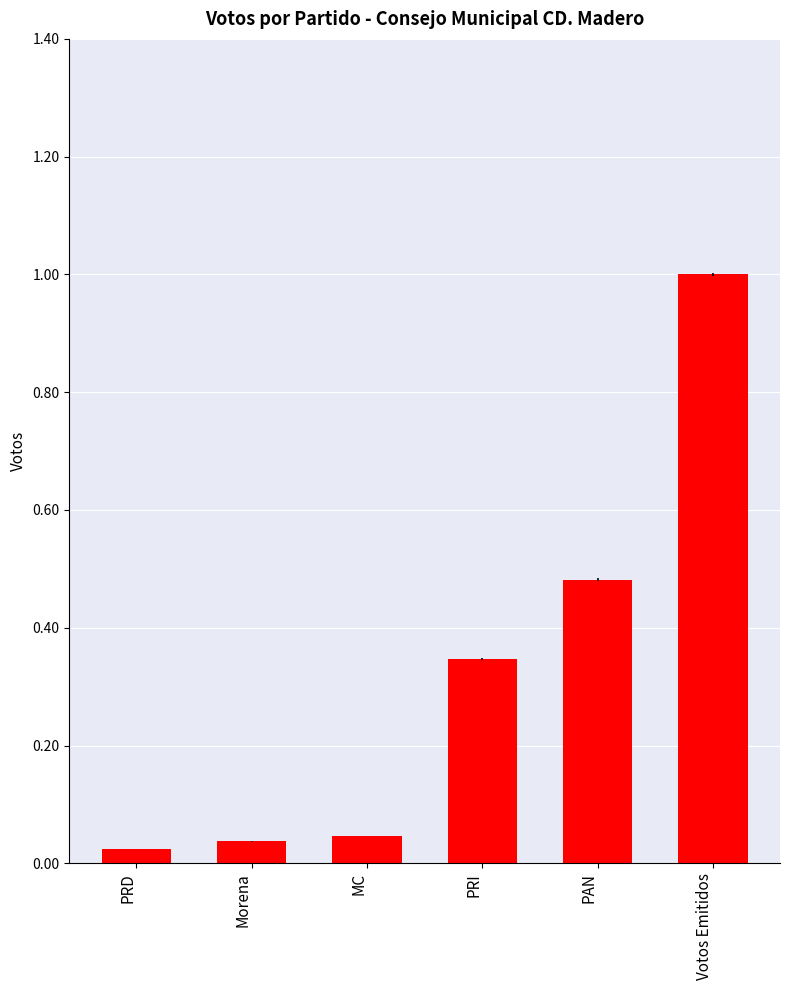

Between Votos Emitidos and Morena, which is larger?

Votos Emitidos